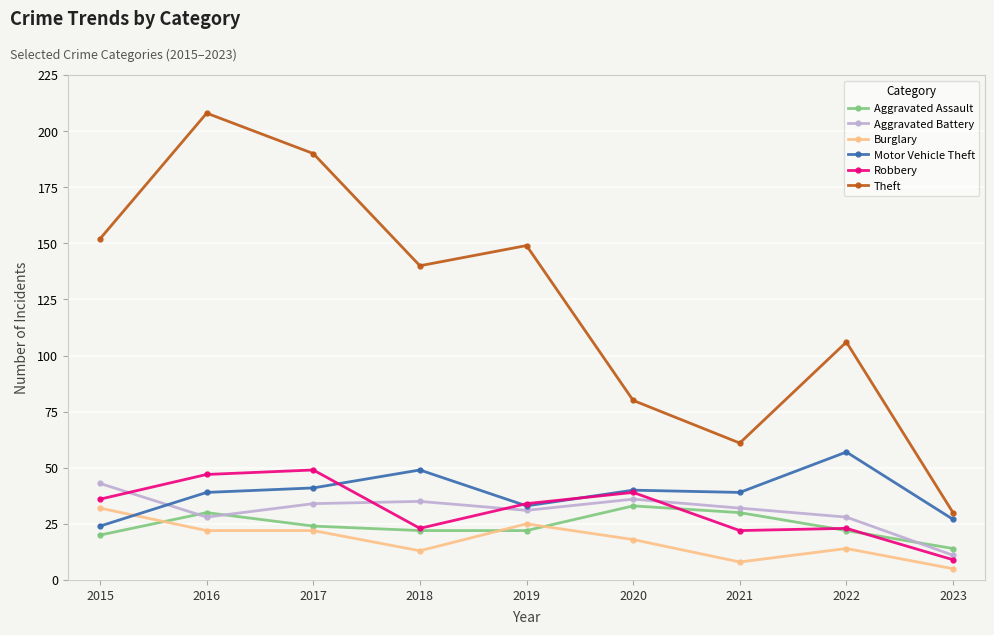

Reading right to left, list all the values displayed in this chart.

Aggravated Assault: 2023=14	2022=22	2021=30	2020=33	2019=22	2018=22	2017=24	2016=30	2015=20
Aggravated Battery: 2023=11	2022=28	2021=32	2020=36	2019=31	2018=35	2017=34	2016=28	2015=43
Burglary: 2023=5	2022=14	2021=8	2020=18	2019=25	2018=13	2017=22	2016=22	2015=32
Motor Vehicle Theft: 2023=27	2022=57	2021=39	2020=40	2019=33	2018=49	2017=41	2016=39	2015=24
Robbery: 2023=9	2022=23	2021=22	2020=39	2019=34	2018=23	2017=49	2016=47	2015=36
Theft: 2023=30	2022=106	2021=61	2020=80	2019=149	2018=140	2017=190	2016=208	2015=152